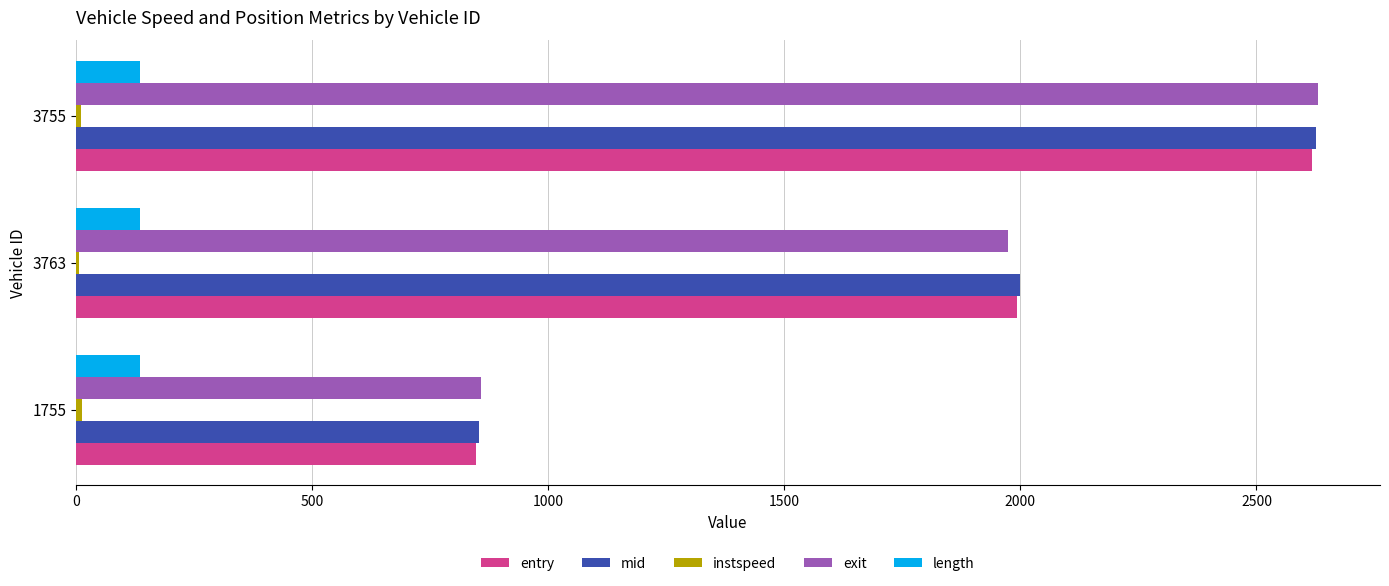

At which category is the sum across all series the highest?

3755